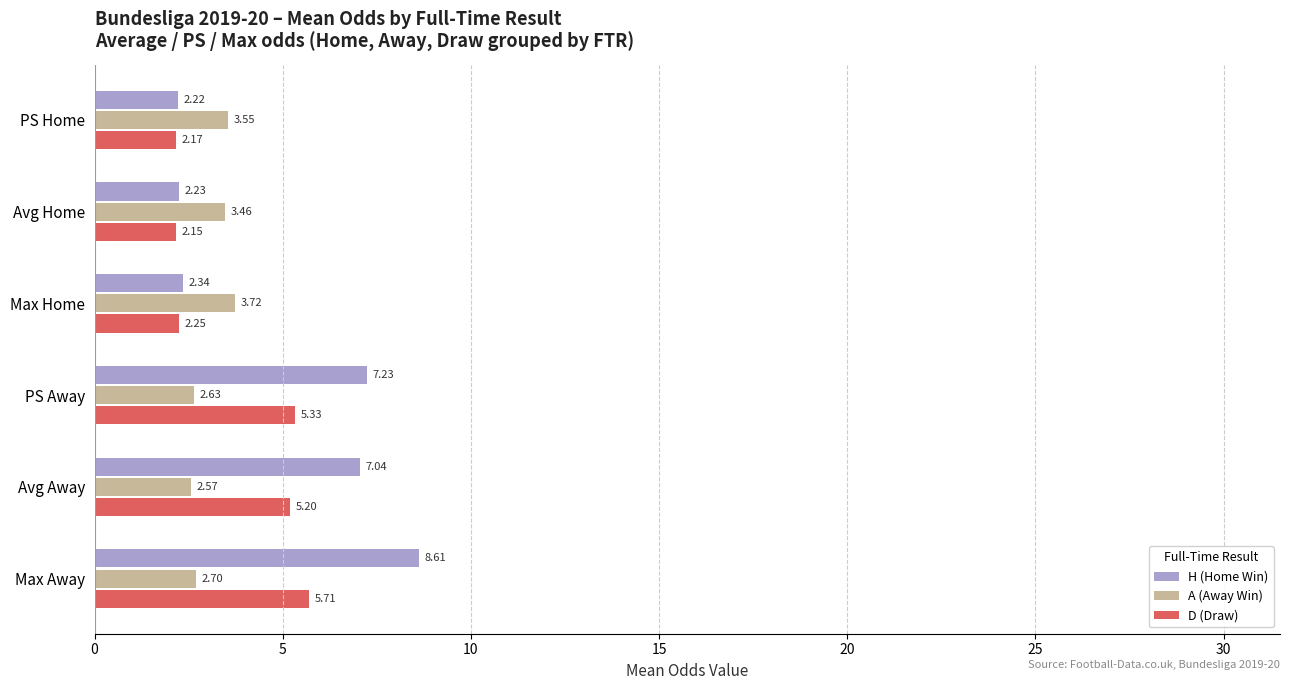

List the series in order of their overall mean, lowest first.

A (Away Win), D (Draw), H (Home Win)